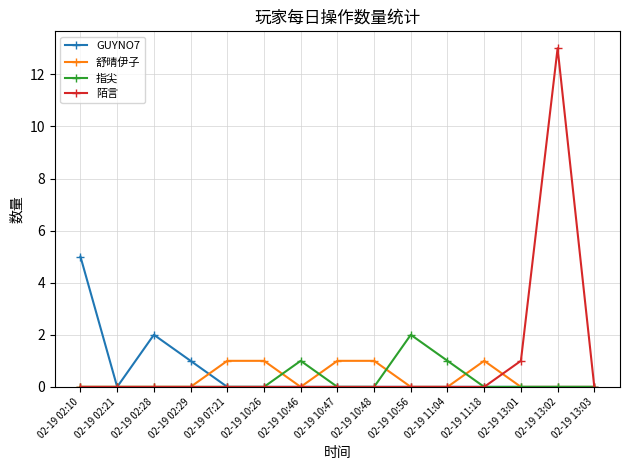

Is the value of GUYNO7 at 02-19 02:28 greater than the value of 陌言 at 02-19 13:03?

Yes